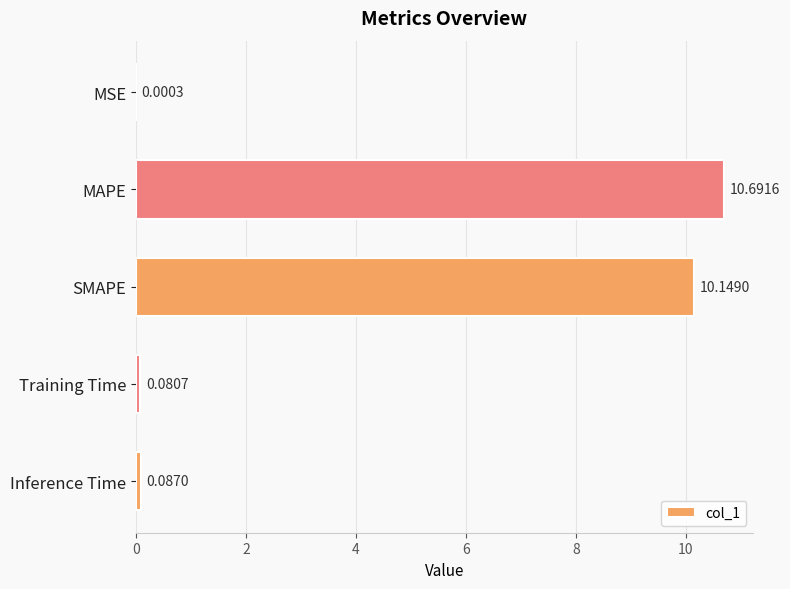

At which category does the chart reach its peak across all series?

MAPE